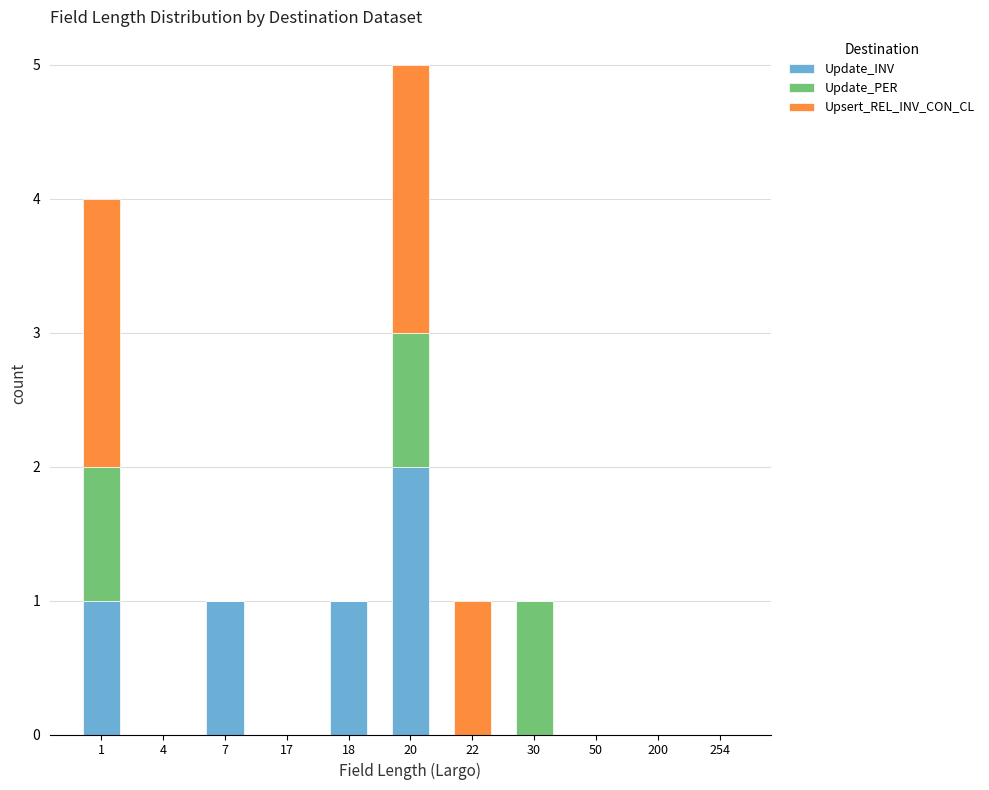

The value of Update_INV at 20 is 1. True or false?

False